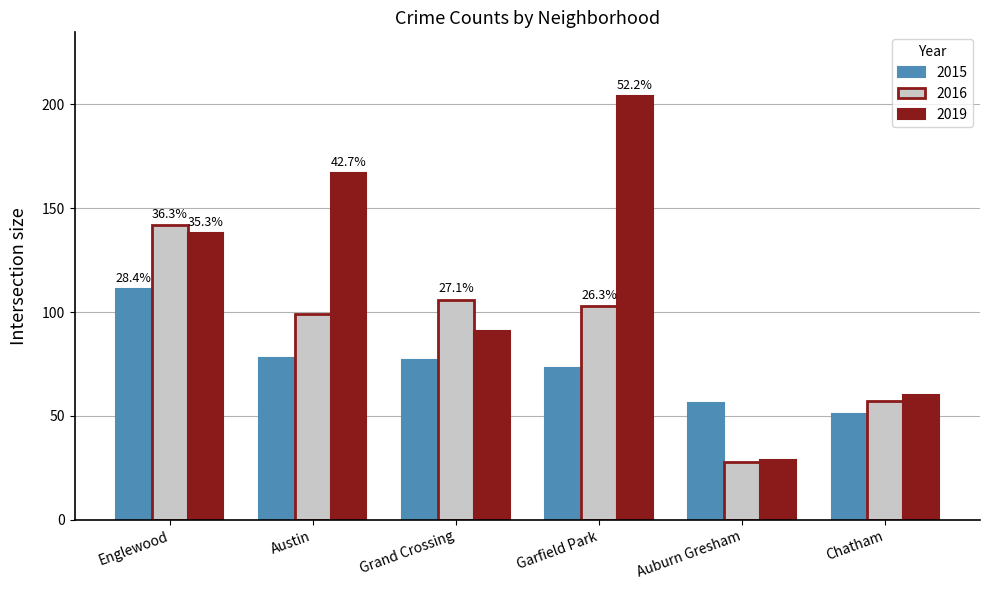

How many bars are there in total?

18